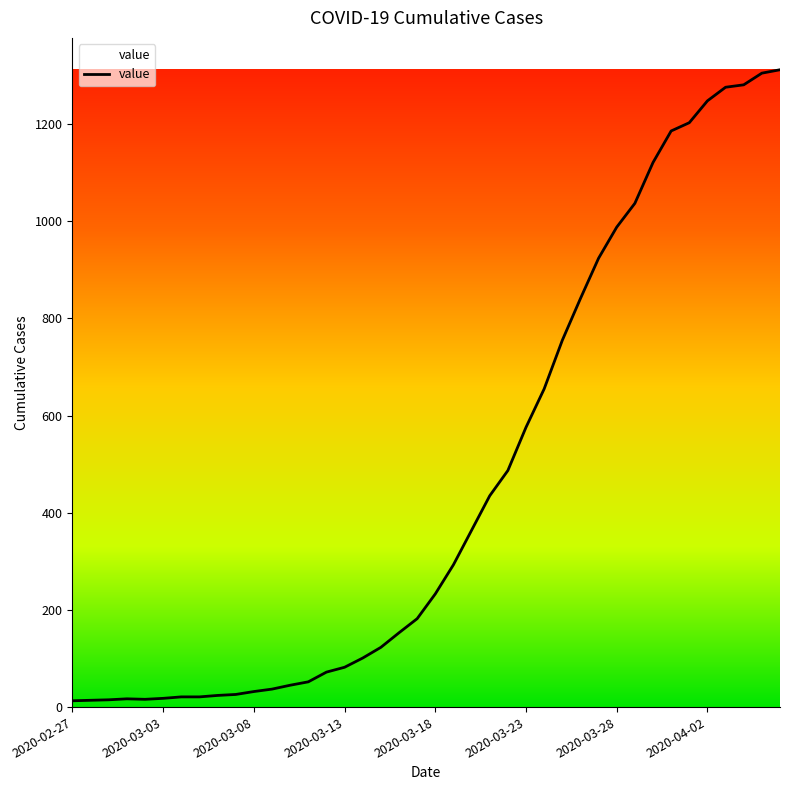

What is the maximum value shown in the chart?

1312